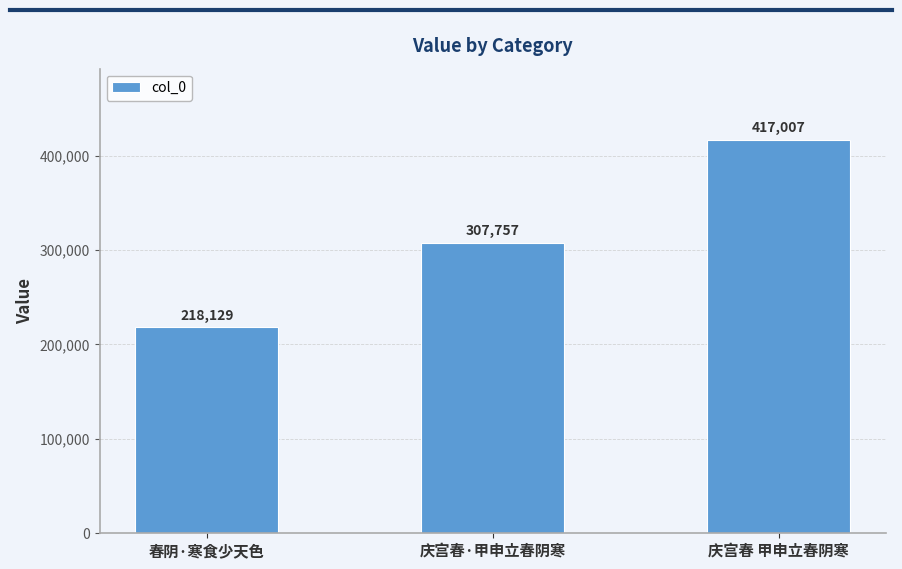

What is the sum of all values?

942893